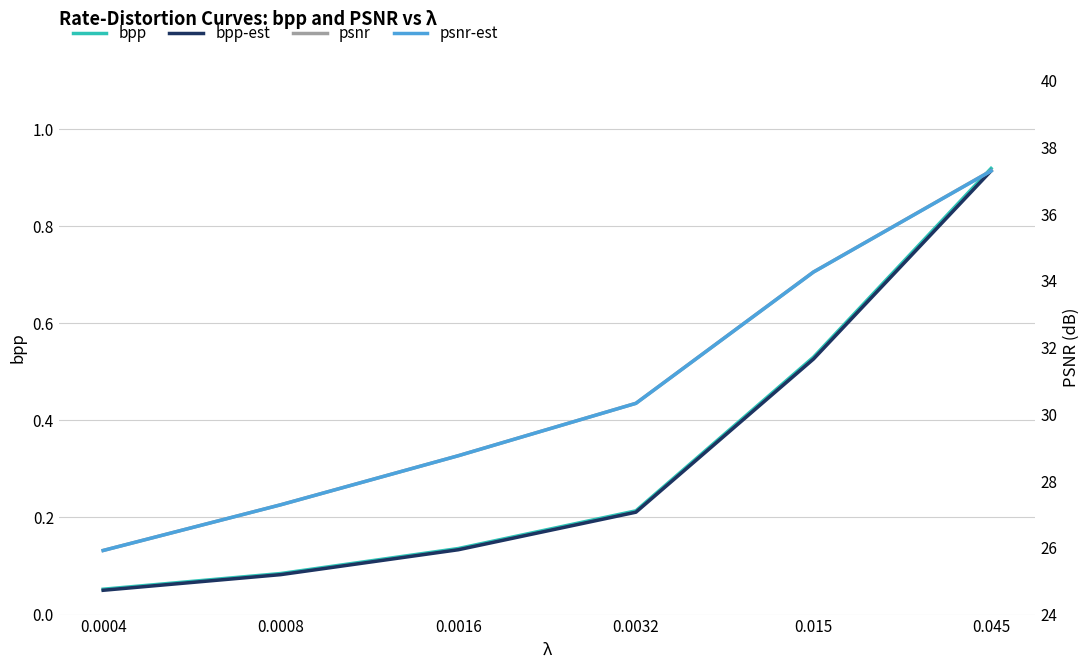

What are all the series names shown in the legend?

bpp, bpp-est, psnr, psnr-est